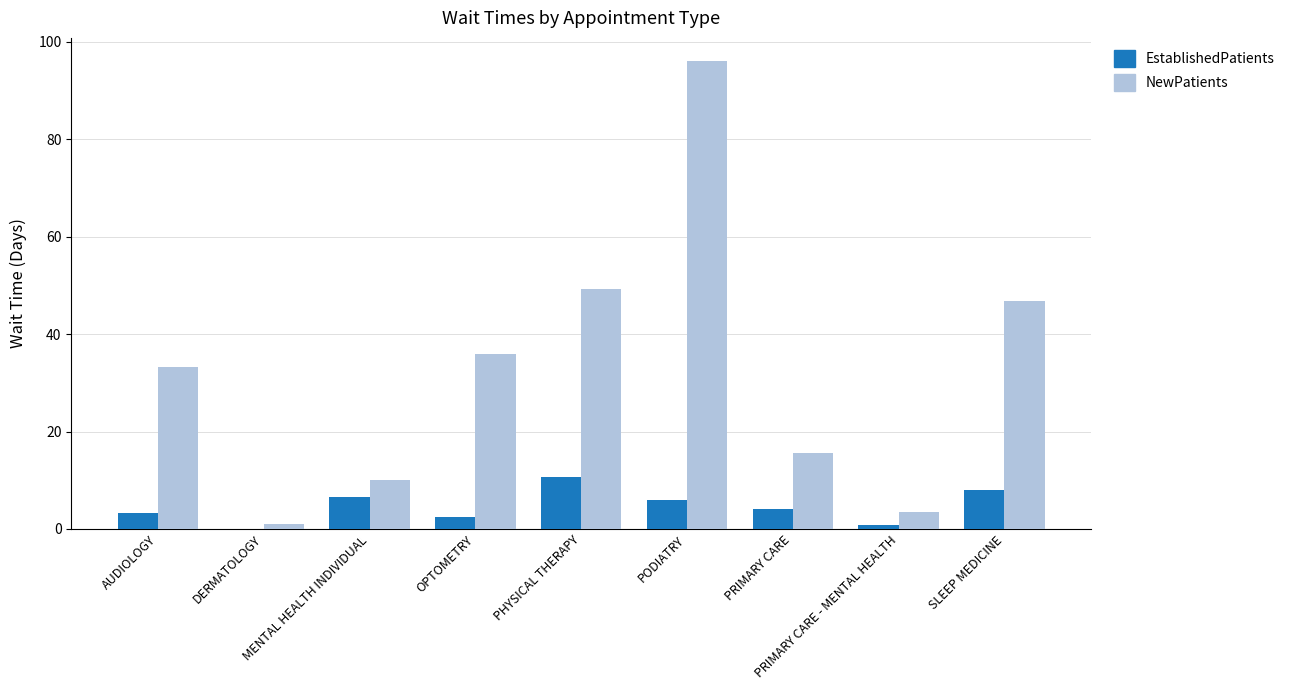

What is the sum of all EstablishedPatients values?

41.8